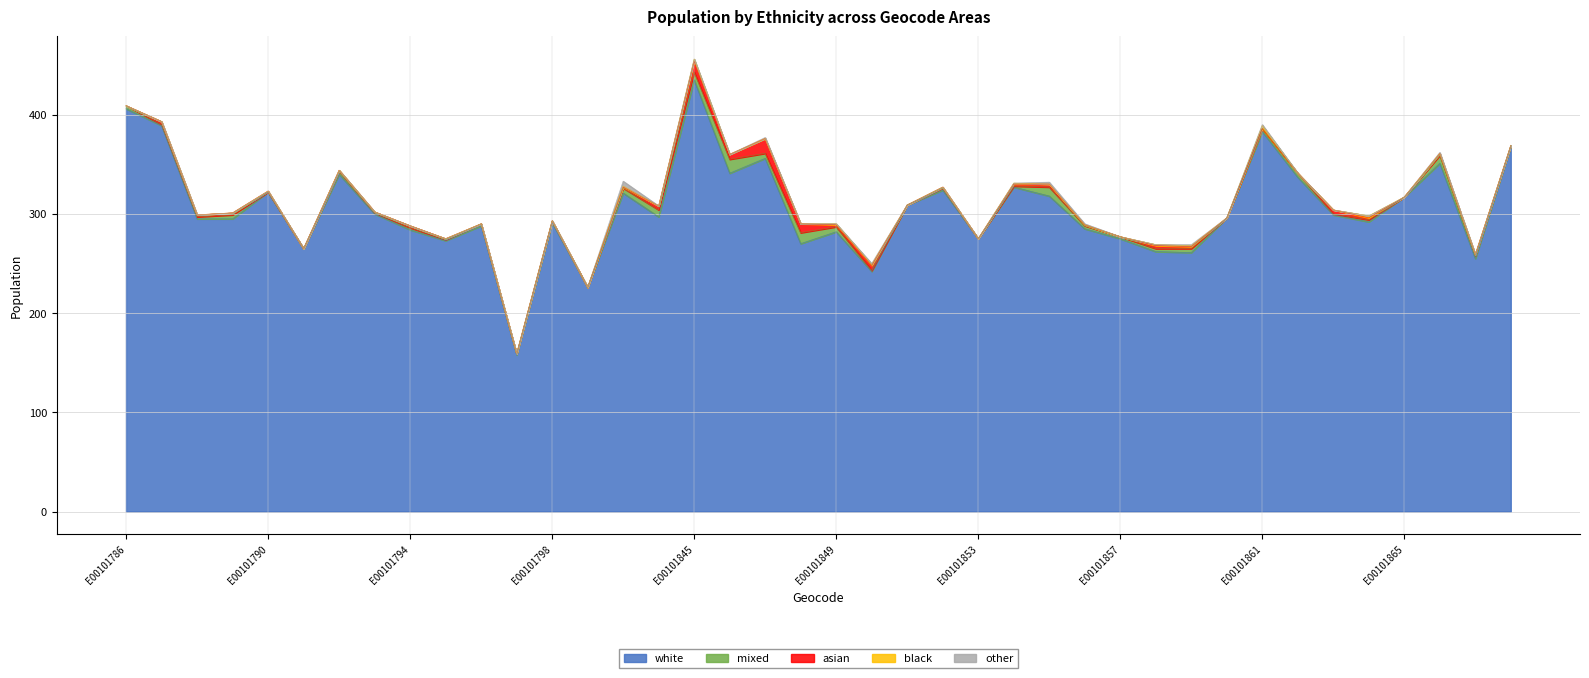

Is the value of mixed at E00101792 greater than the value of white at E00101856?

No